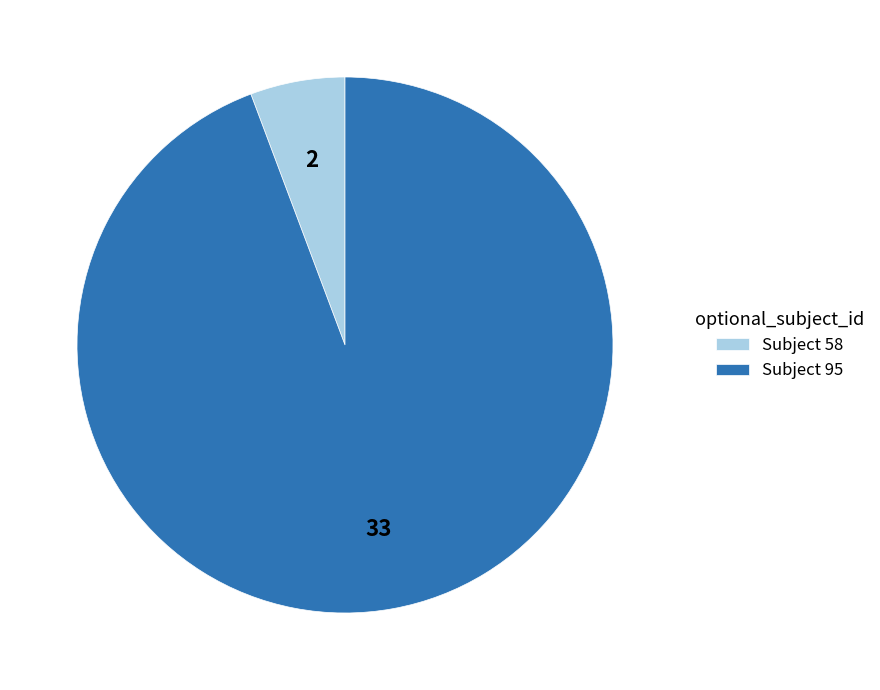

Which slice is the smallest?

Subject 58